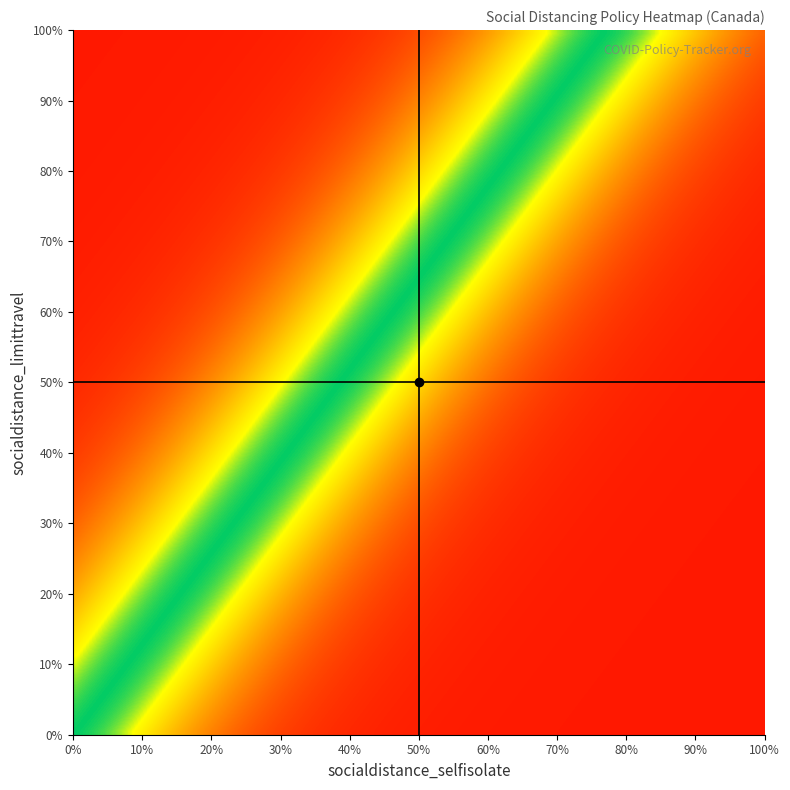

How many series are shown in this chart?

1